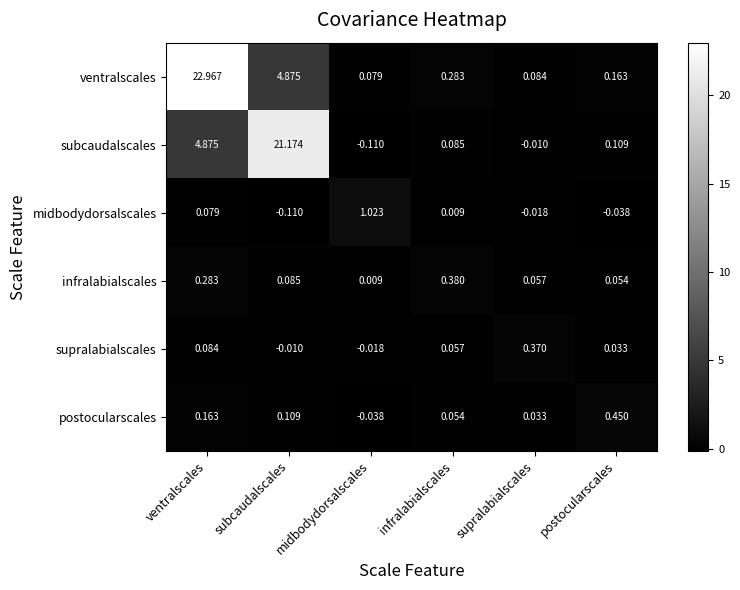

At which category does the chart reach its peak across all series?

ventralscales